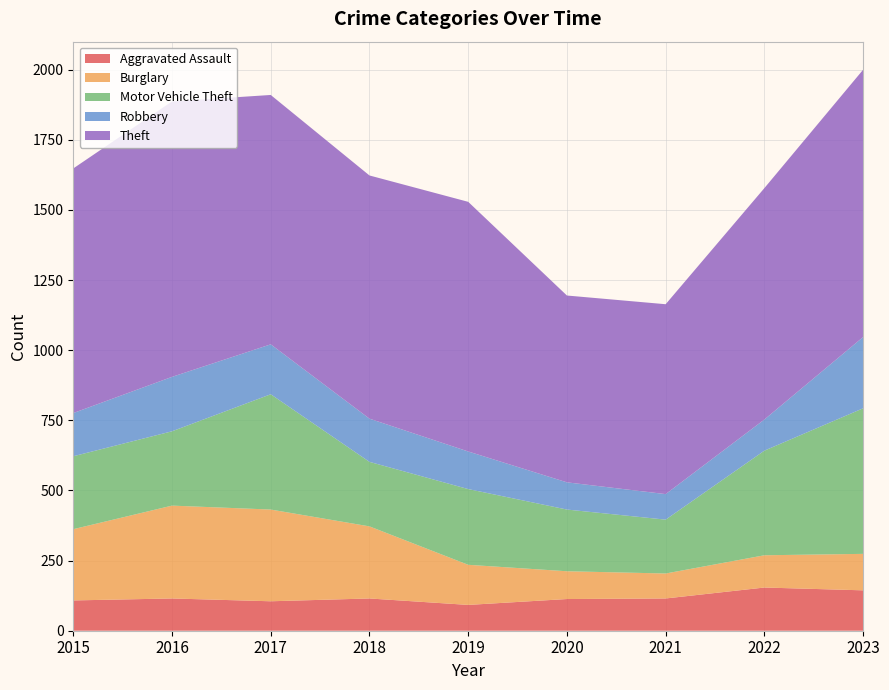

Reading left to right, extract all data points from this chart.

Aggravated Assault: 108	115	105	115	92	113	115	154	144
Burglary: 254	331	327	257	143	99	89	115	130
Motor Vehicle Theft: 260	265	411	230	270	220	192	373	519
Robbery: 154	194	178	154	134	97	91	111	254
Theft: 872	982	889	867	890	666	677	825	953